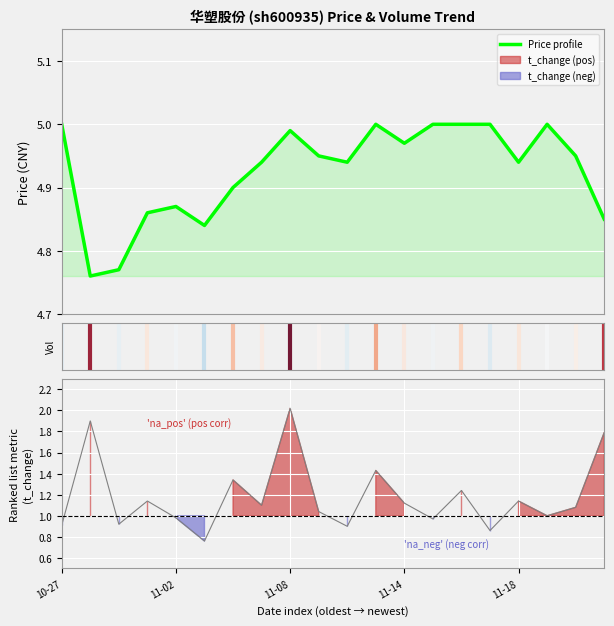

Which series has the largest range (max minus min)?

volume